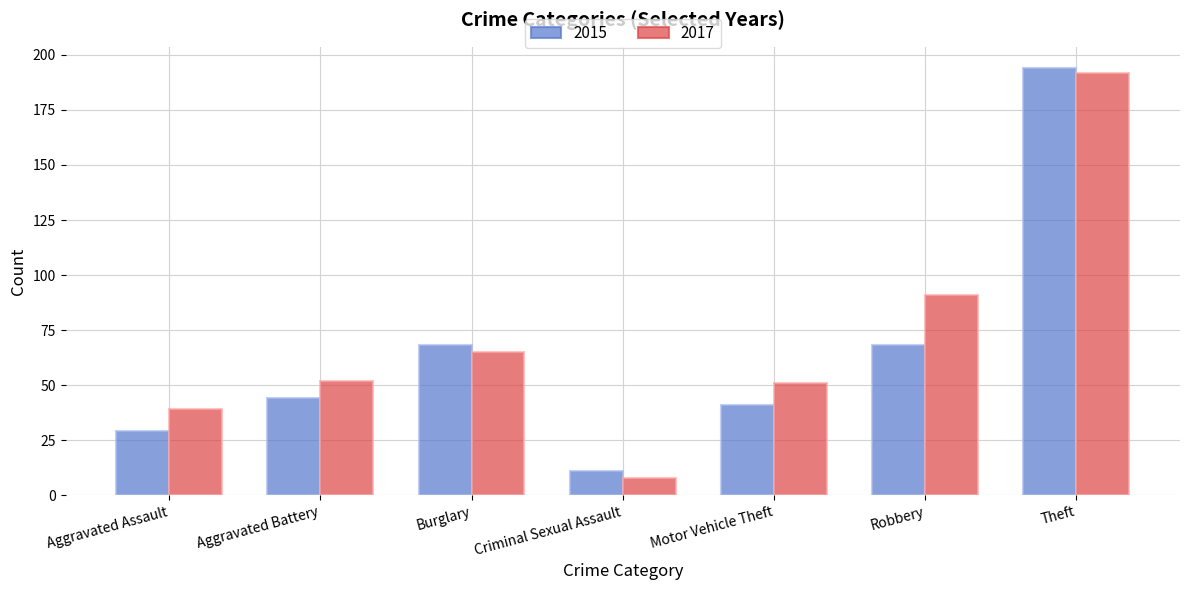

True or false: 2017 has a value of 52 at Aggravated Battery.

True